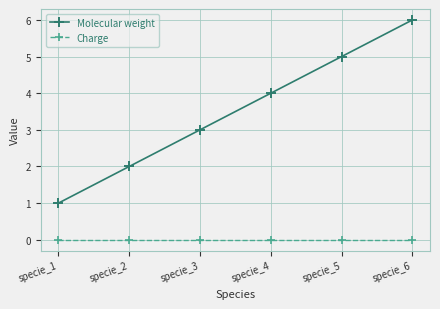

Count the number of categories in the chart.

6